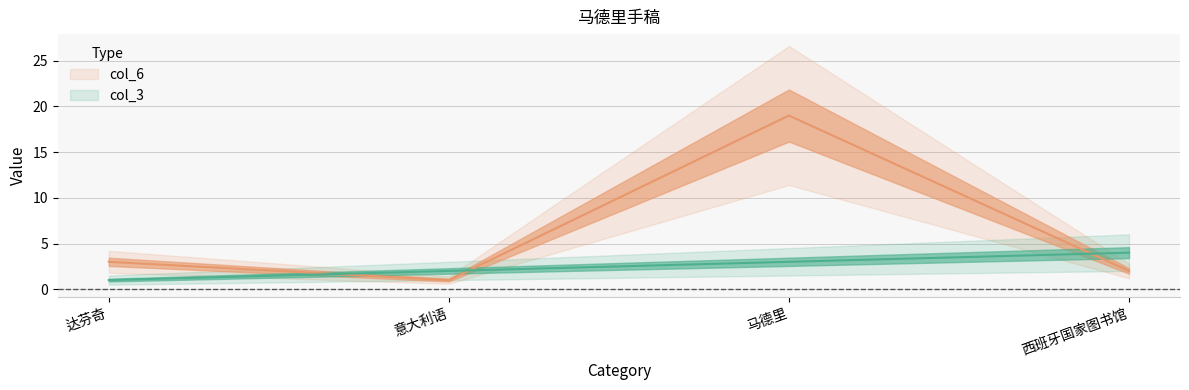

Reading left to right, list all the values displayed in this chart.

col_3: 1	2	3	4
col_6: 3	1	19	2